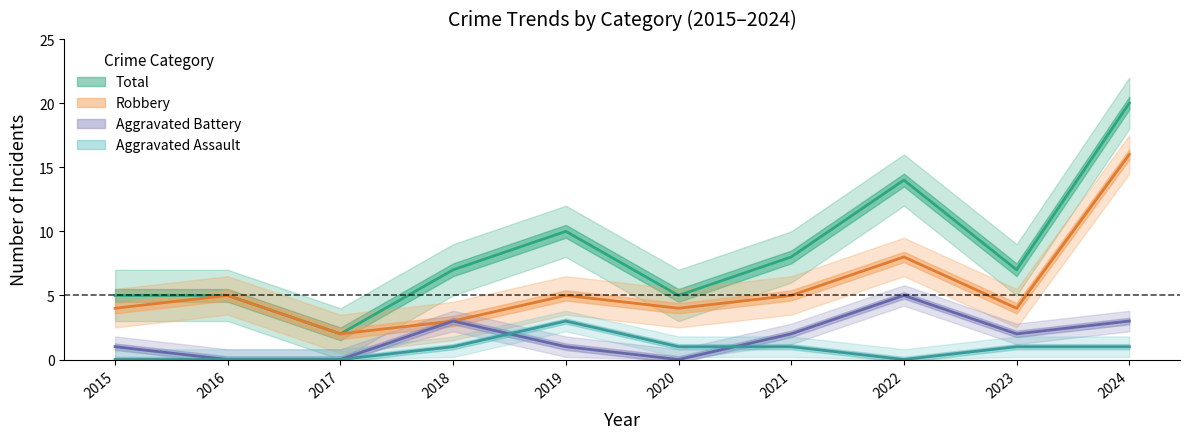

At which category does the chart reach its minimum across all series?

2015